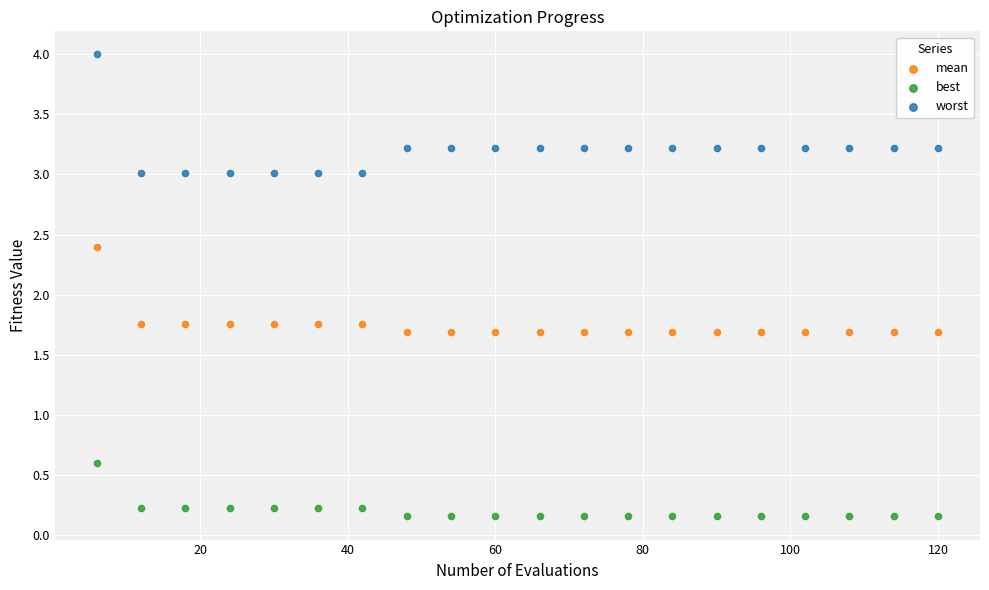

What are all the series names shown in the legend?

mean, best, worst